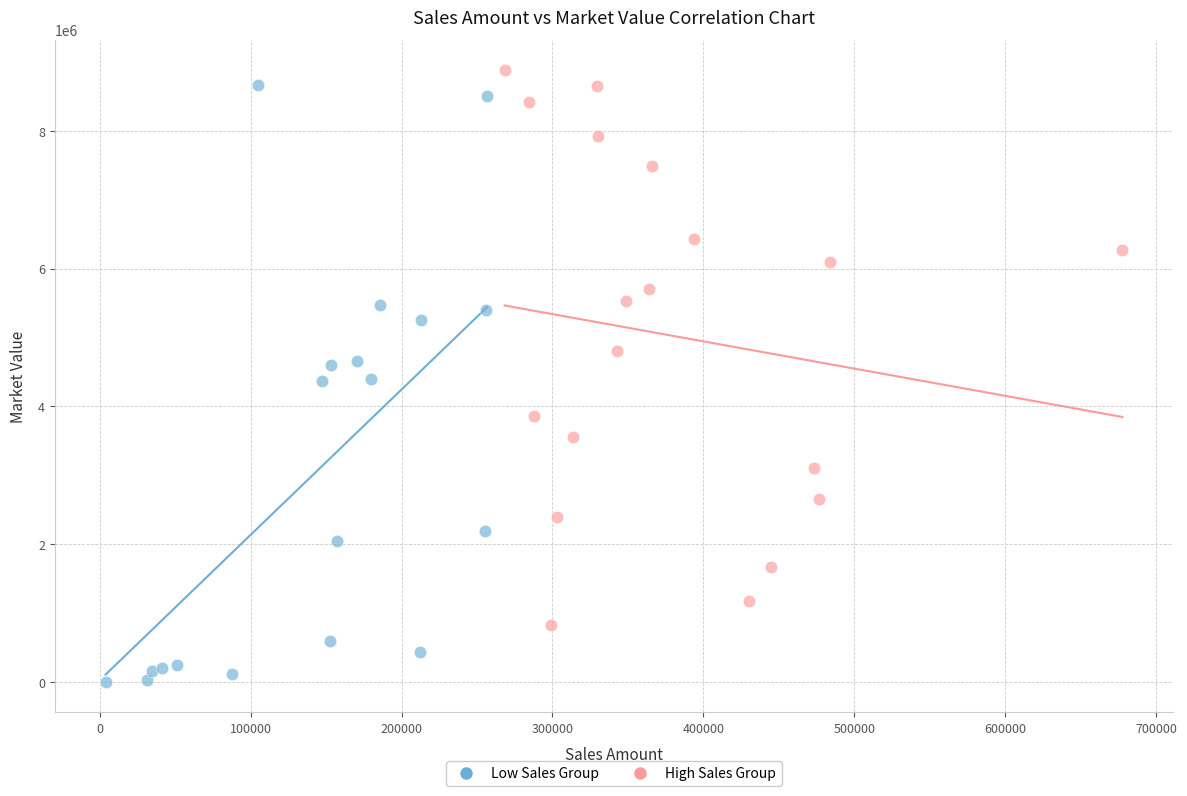

Which series reaches the minimum Y coordinate?

Low Sales Group